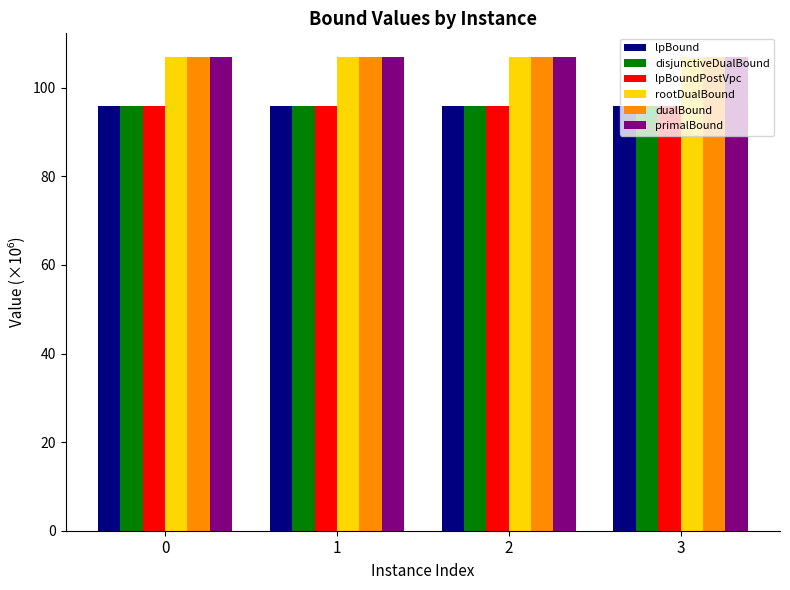

True or false: dualBound has a value of 106.9 at 0.

True